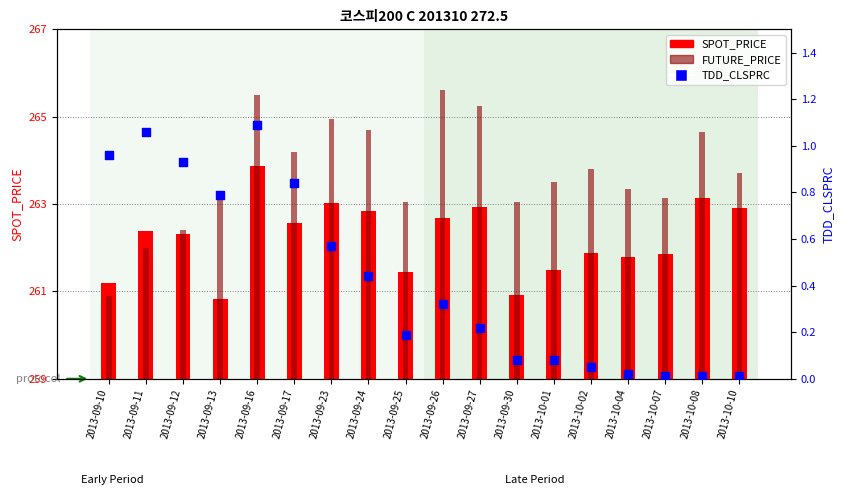

What are all the series names shown in the legend?

SPOT_PRICE, FUTURE_PRICE, TDD_CLSPRC